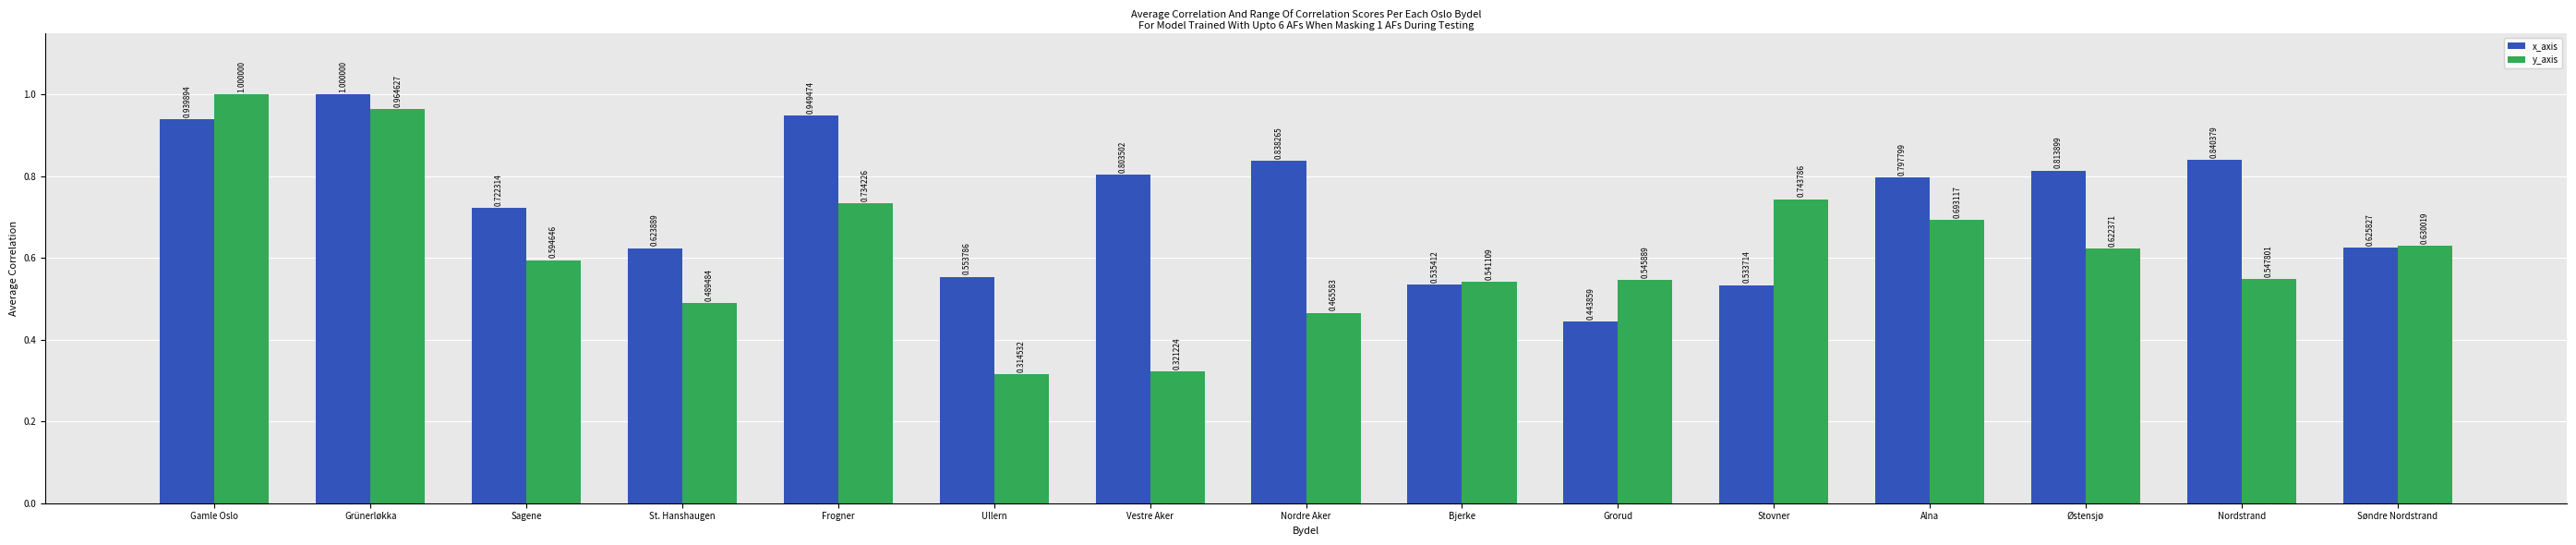

At how many categories does at least one series exceed 0?

15